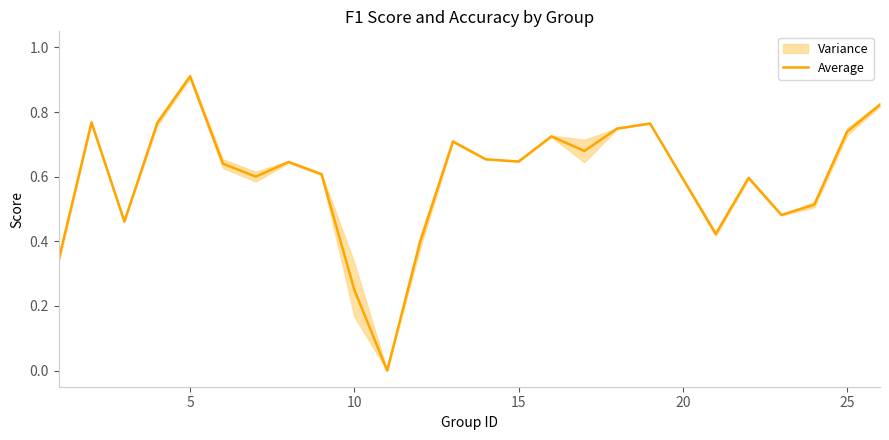

Is it true that Average equals 1.0 at 15?

False